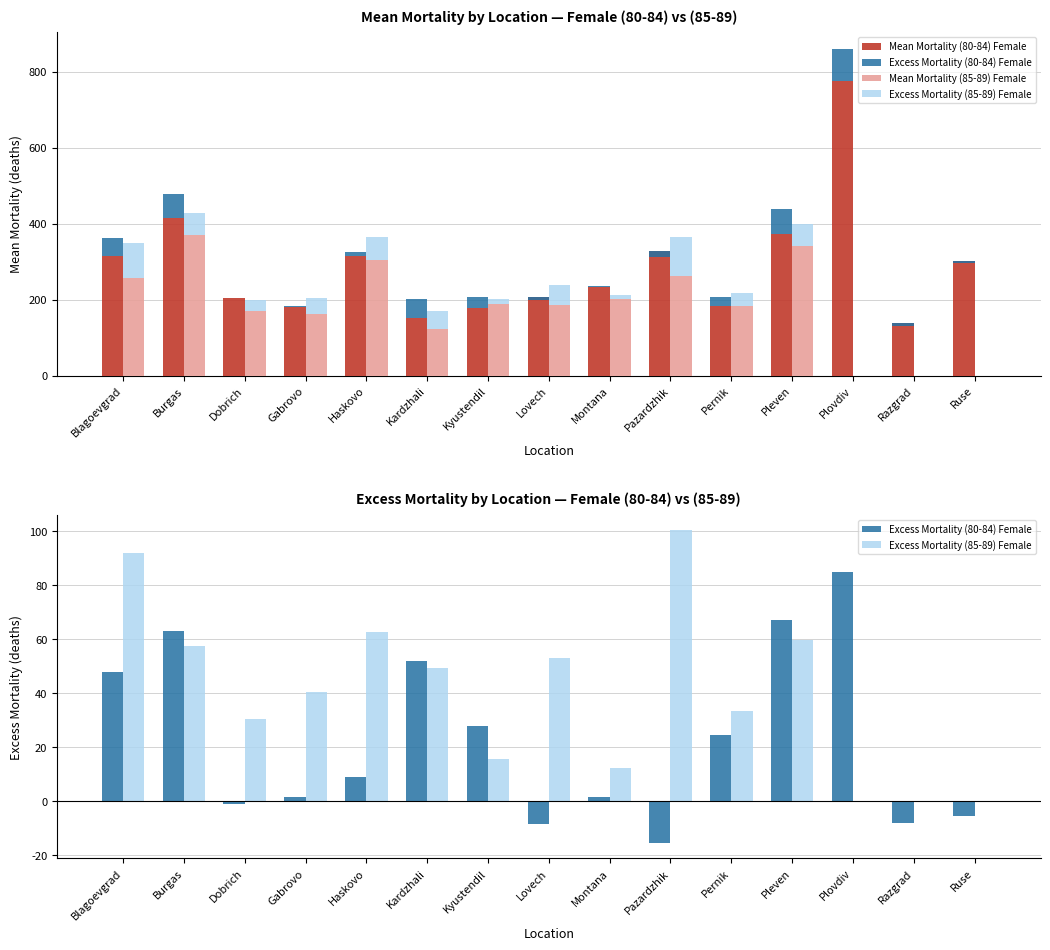

Which series changed the most between Dobrich and Pazardzhik?

Mean Mortality (80-84) Female